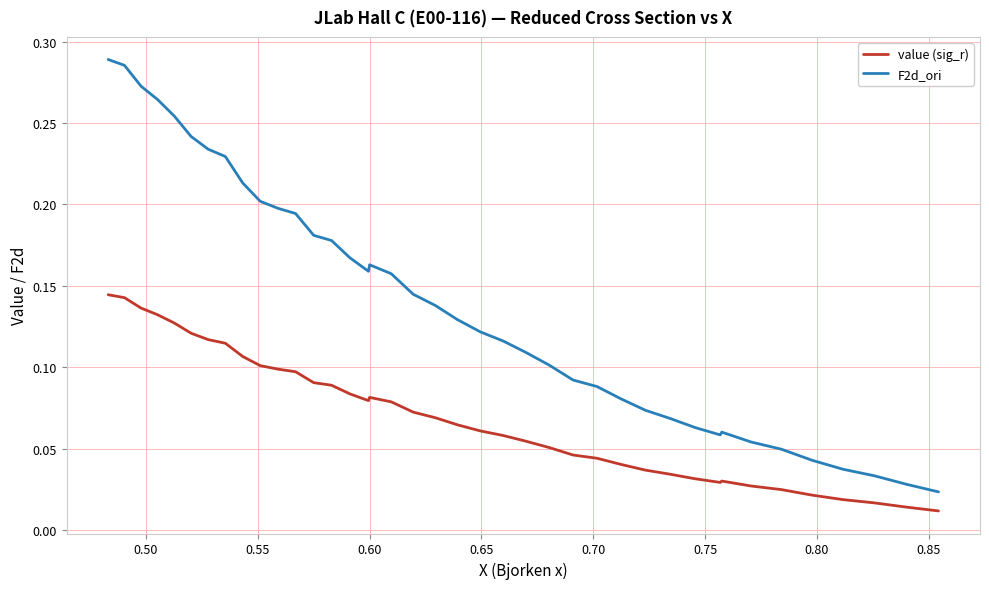

List the series in order of their peak value, highest first.

F2d_ori, value (sig_r)